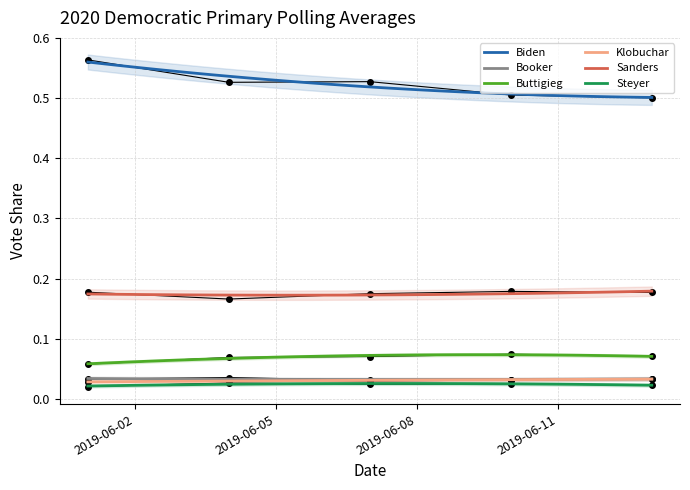

In Sanders, how many points are lower than both neighbors (excluding endpoints)?

1